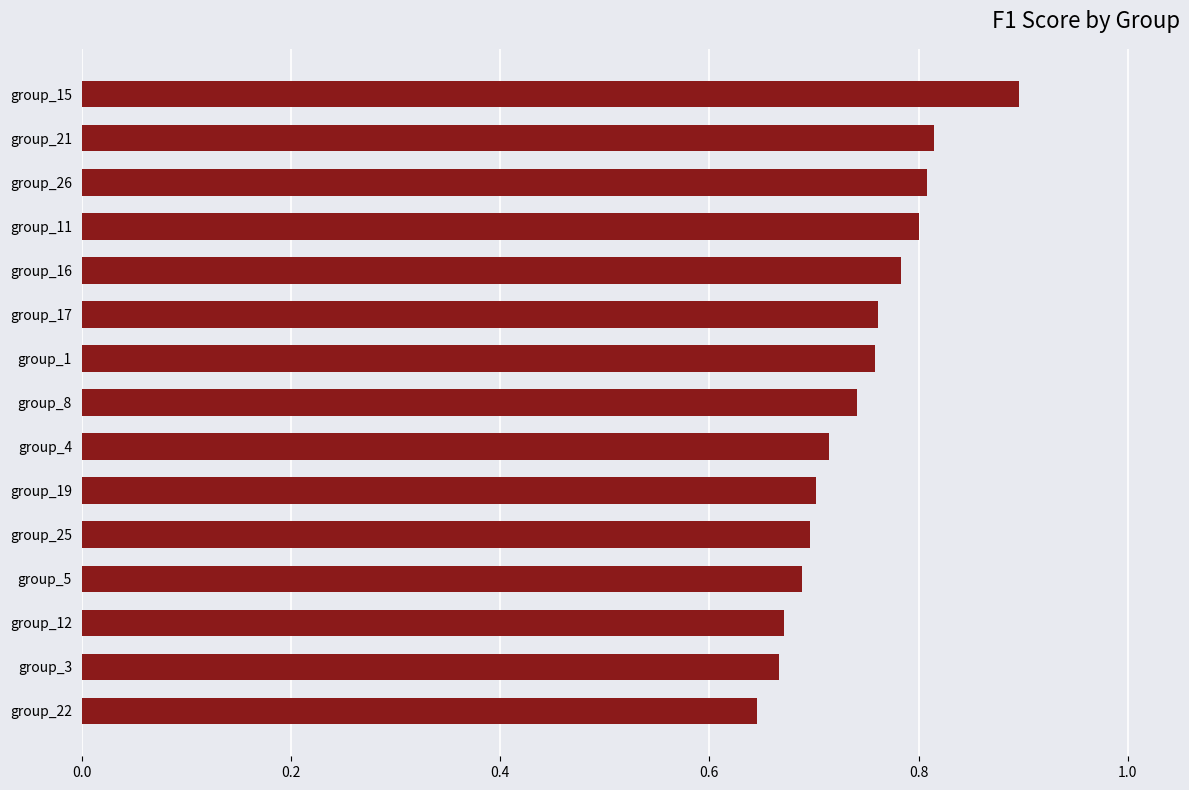

What is the change in value from group_5 to group_16?

+0.1